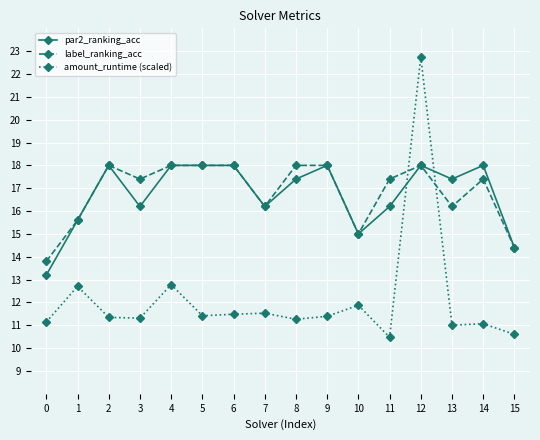

What is the difference between the second highest and second lowest values in the par2_ranking_acc series?

3.6